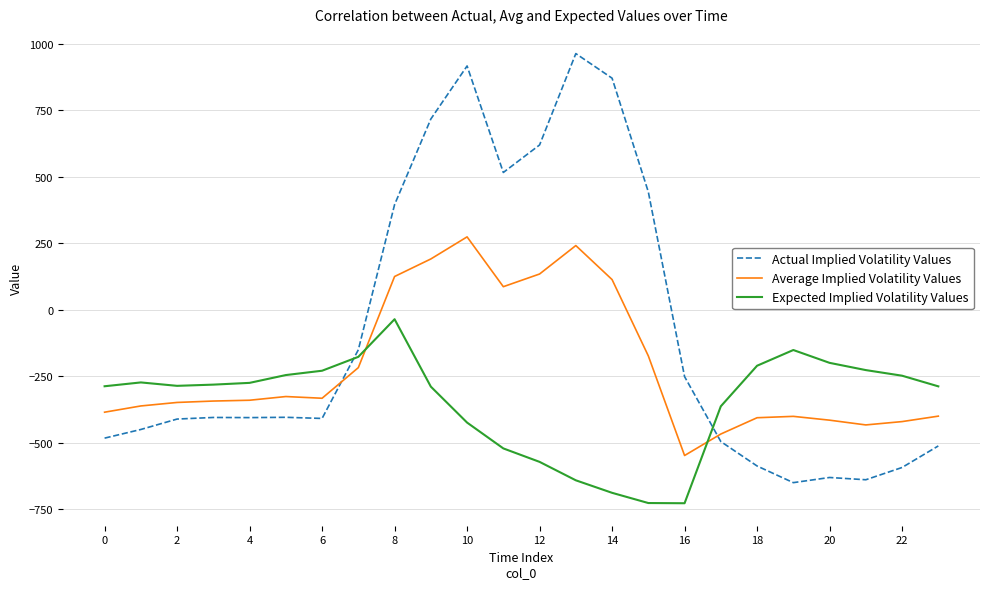

Which series has the widest spread of values?

Actual Implied Volatility Values